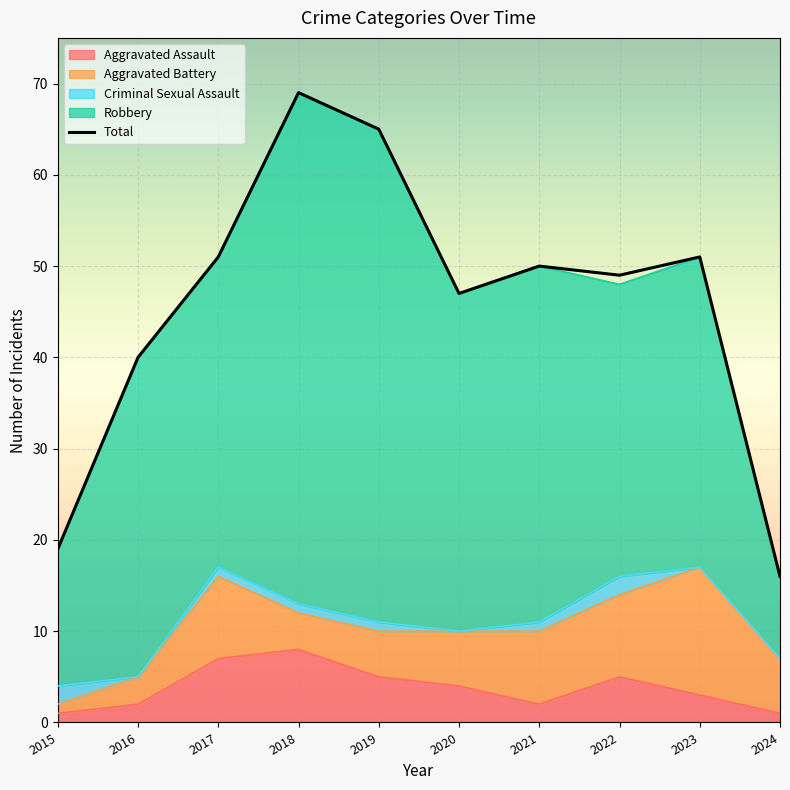

The Aggravated Battery series shows 6 at 2020. True or false?

True